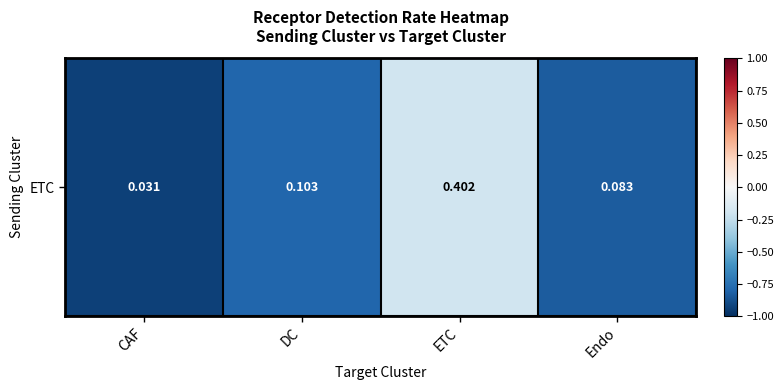

Rank the categories by value from highest to lowest.

ETC, DC, Endo, CAF